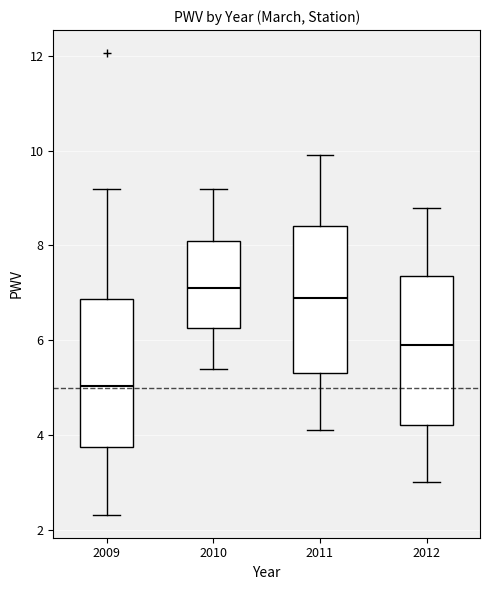

Where does the upper whisker of the box at x = 2012 end on the y-axis? The values are not printed on the chart, so give them approximately, as read against the axis.

8.8